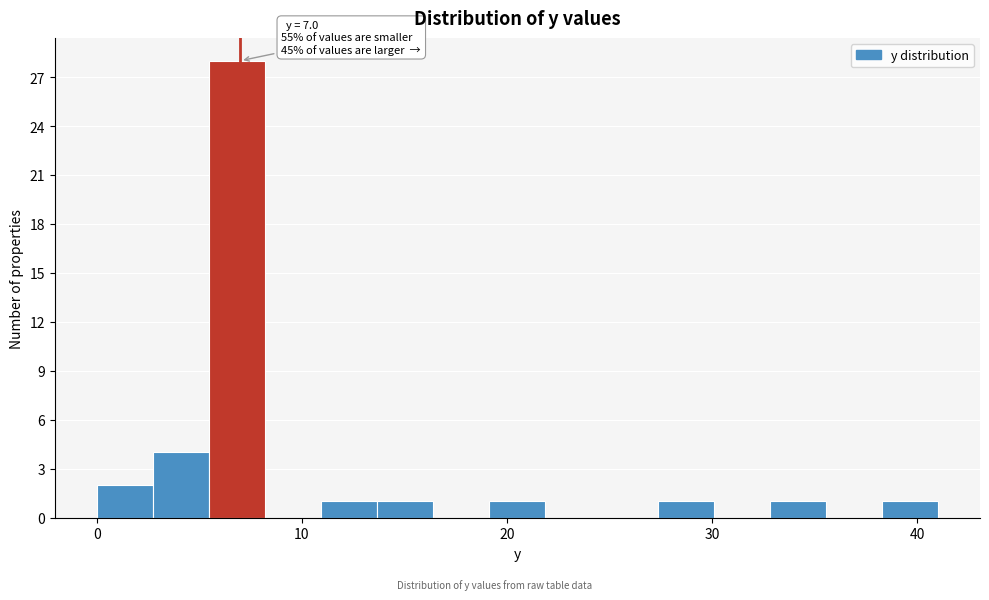

Read against the x-axis, roughly where is the centre of the tallest bar?

7